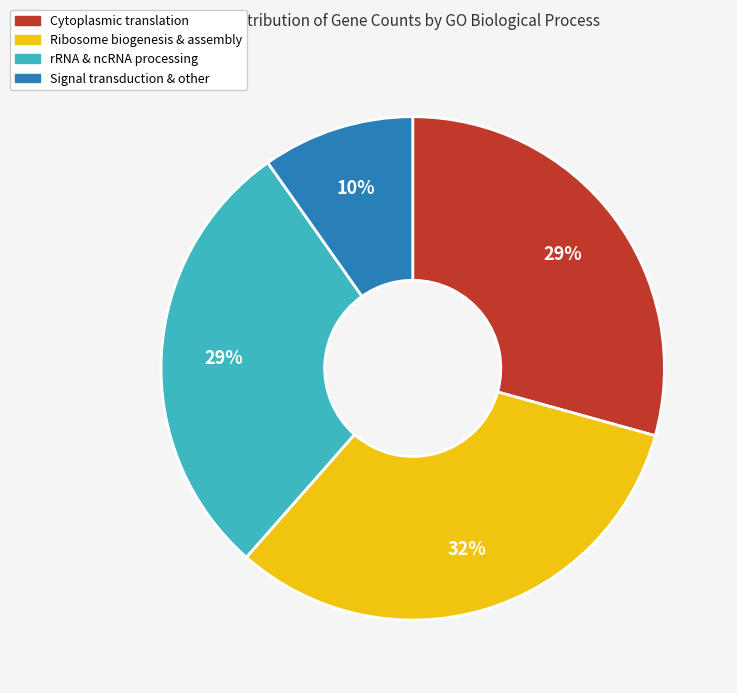

To the nearest percent, what is the difference between the largest and smallest slice percentages?

22%